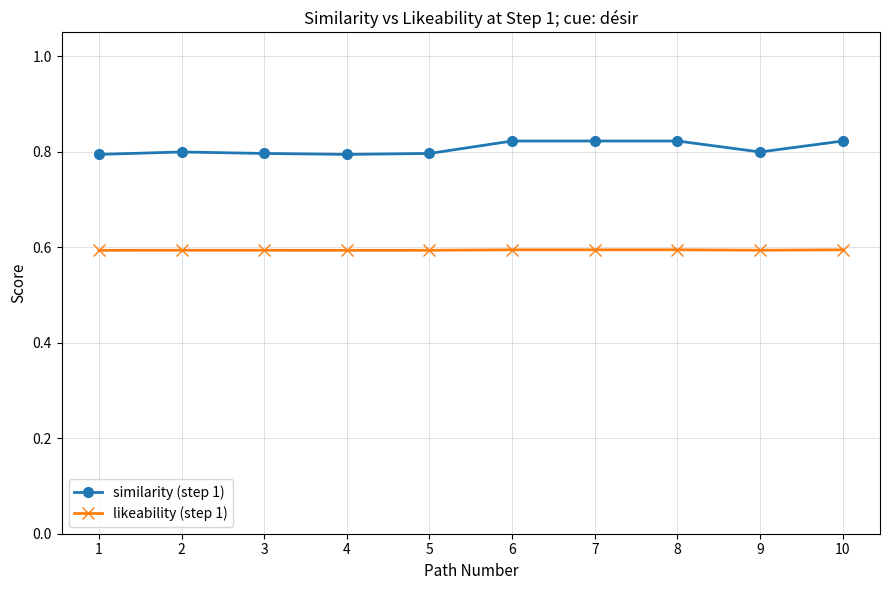

What is the sum of all similarity (step 1) values?

8.1